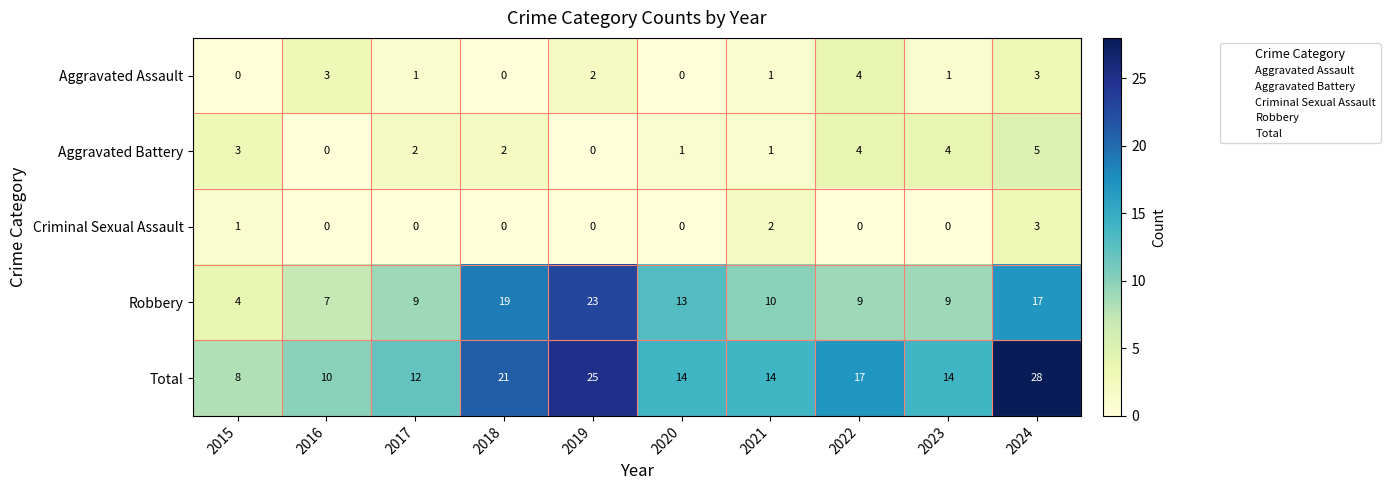

True or false: Aggravated Battery has a value of 3 at 2015.

True